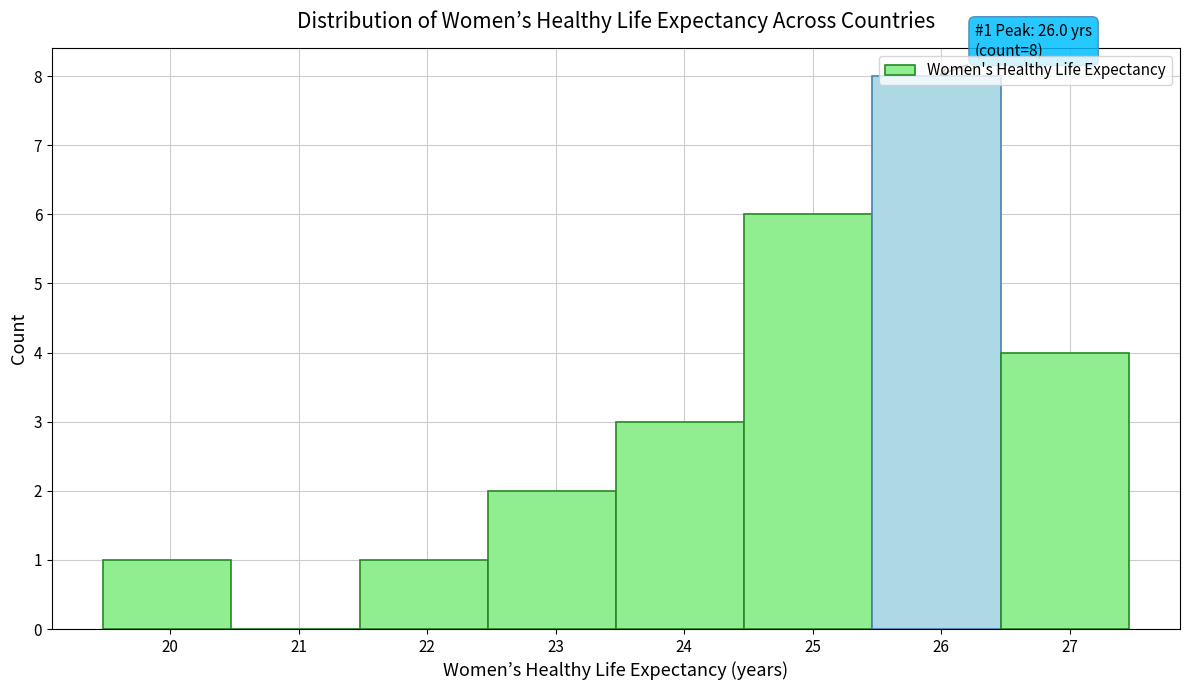

Which range on the x-axis has the tallest bar?

25.5 to 26.5